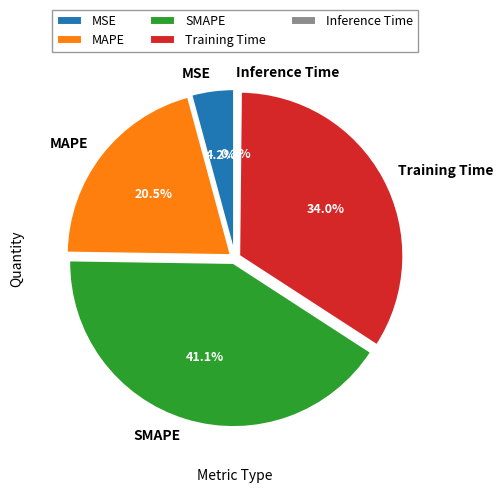

To the nearest percent, what is the average slice percentage?

20%